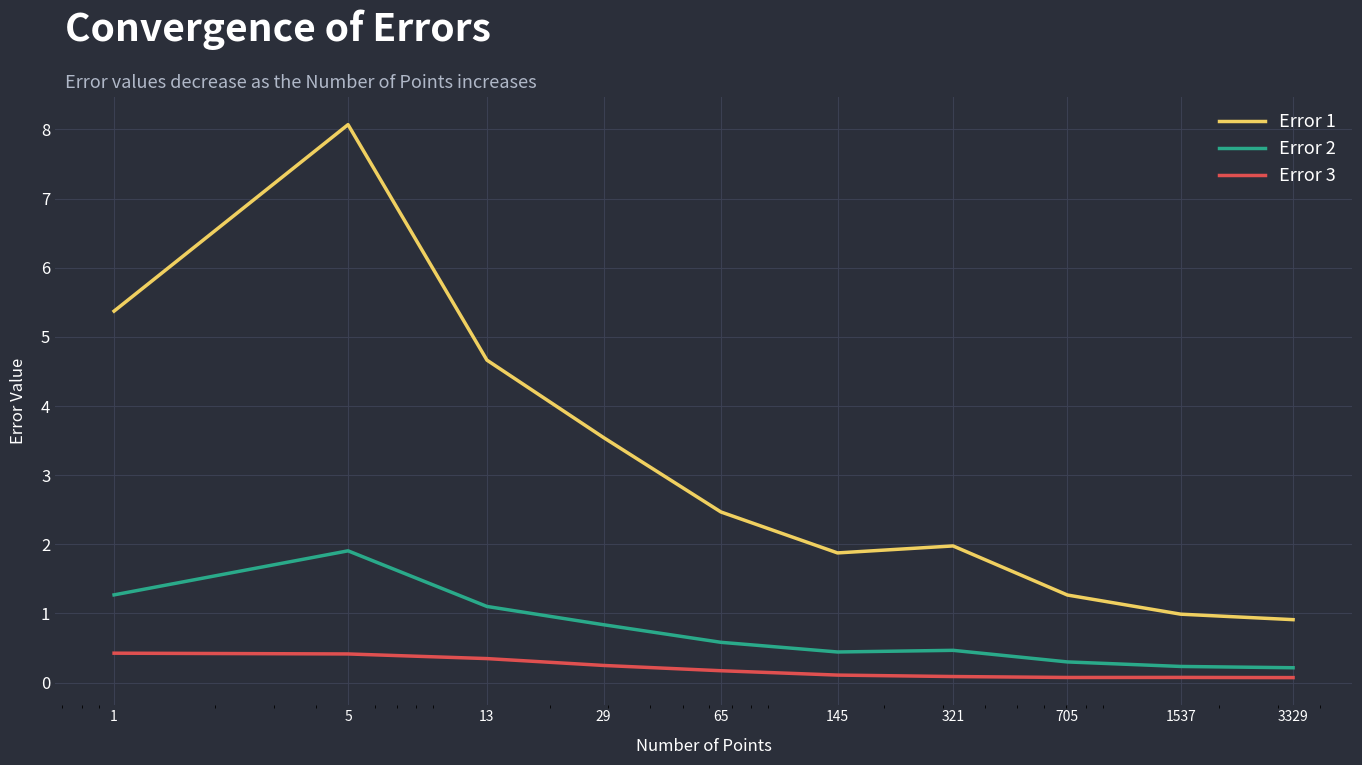

Which series has the widest spread of values?

Error 1